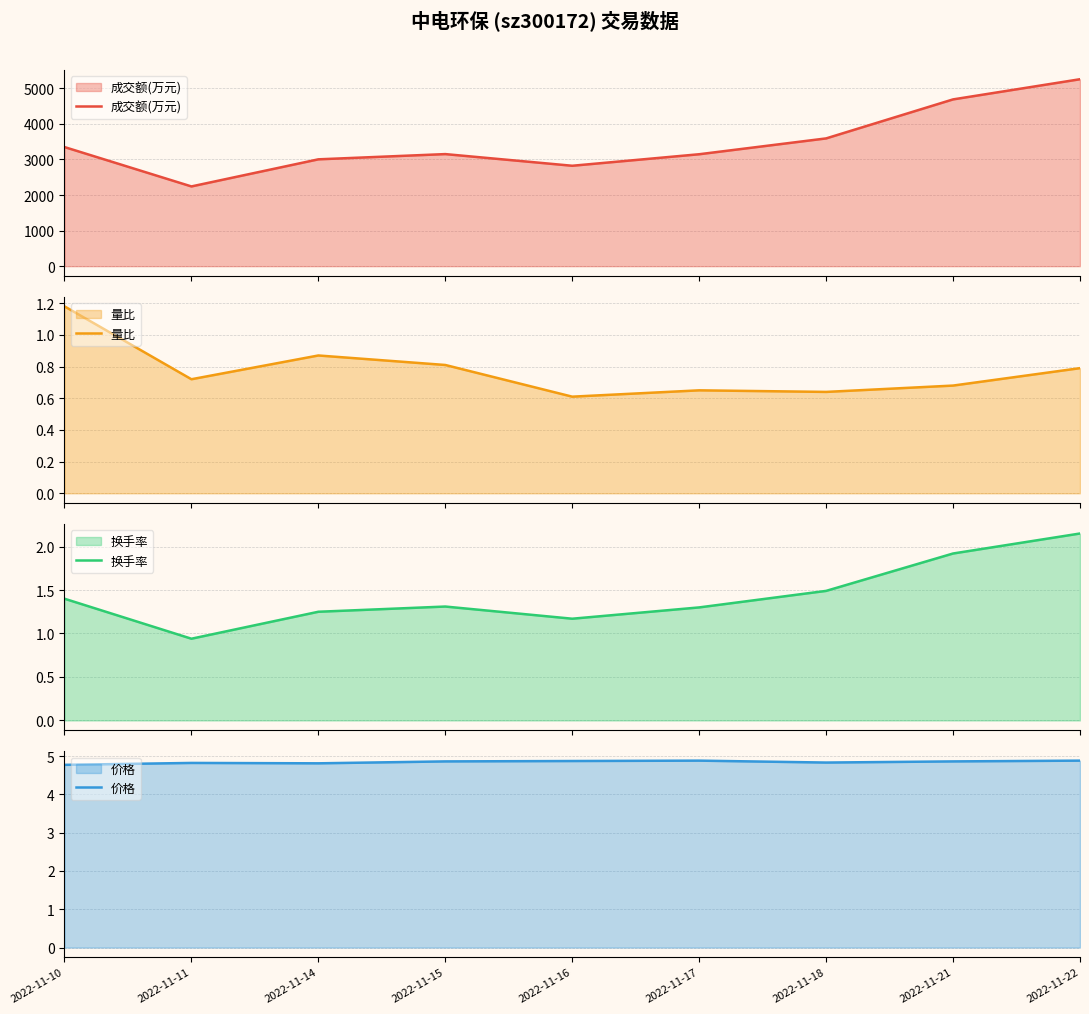

Which label corresponds to the largest value in the chart?

2022-11-22